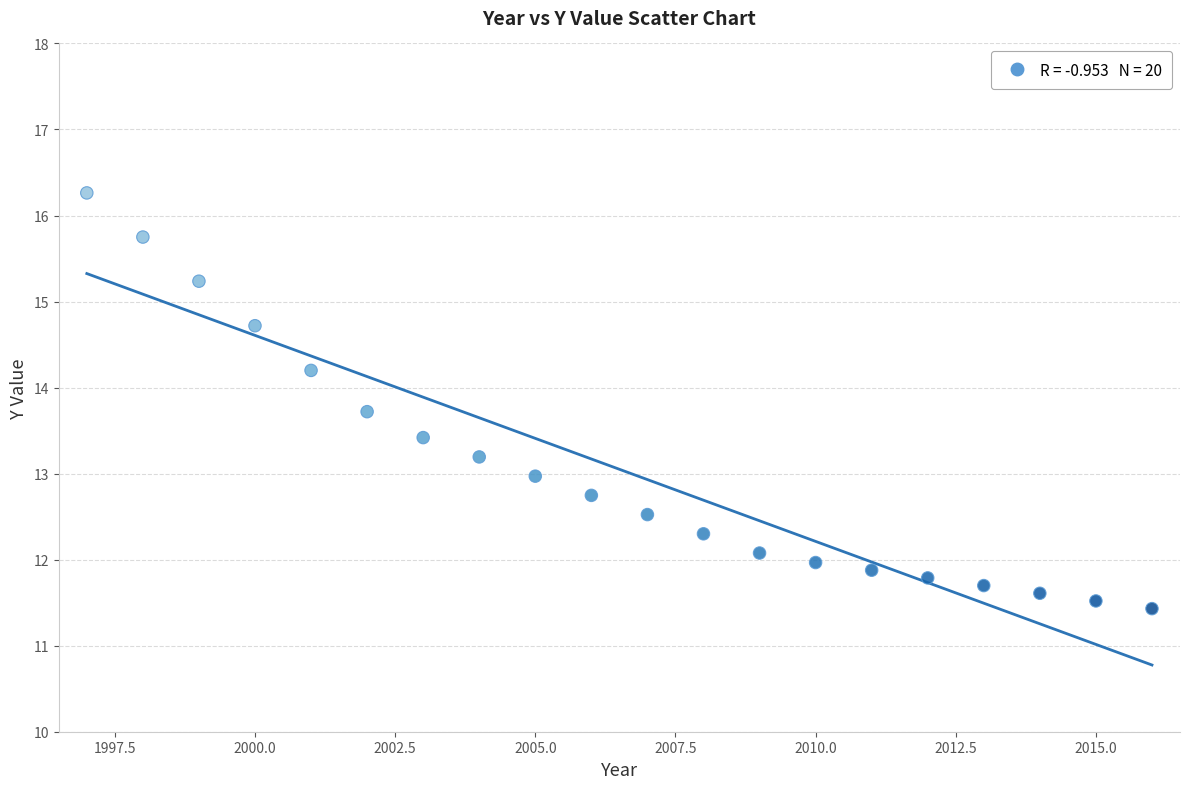

What is the range of X values (max minus min)?

19.0